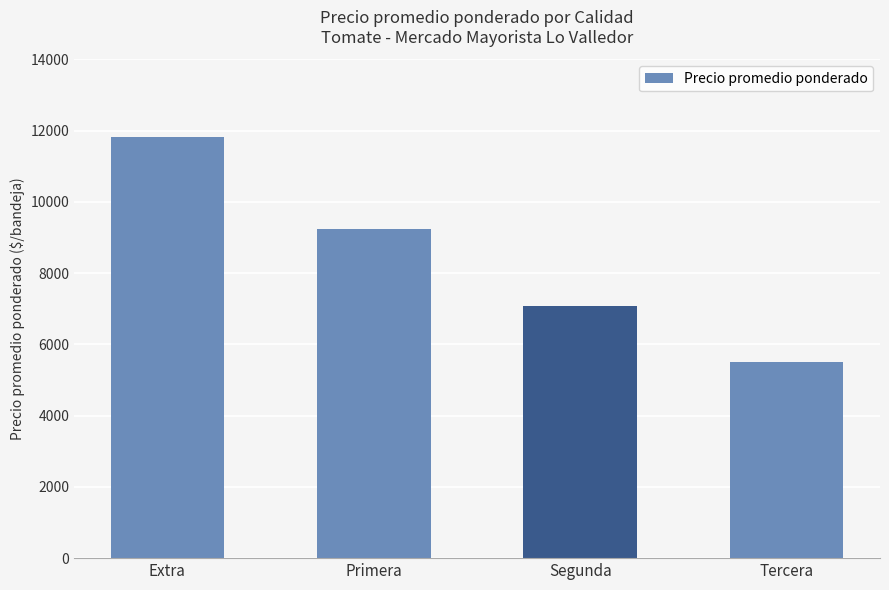

What is the difference between the maximum and second lowest values?

4727